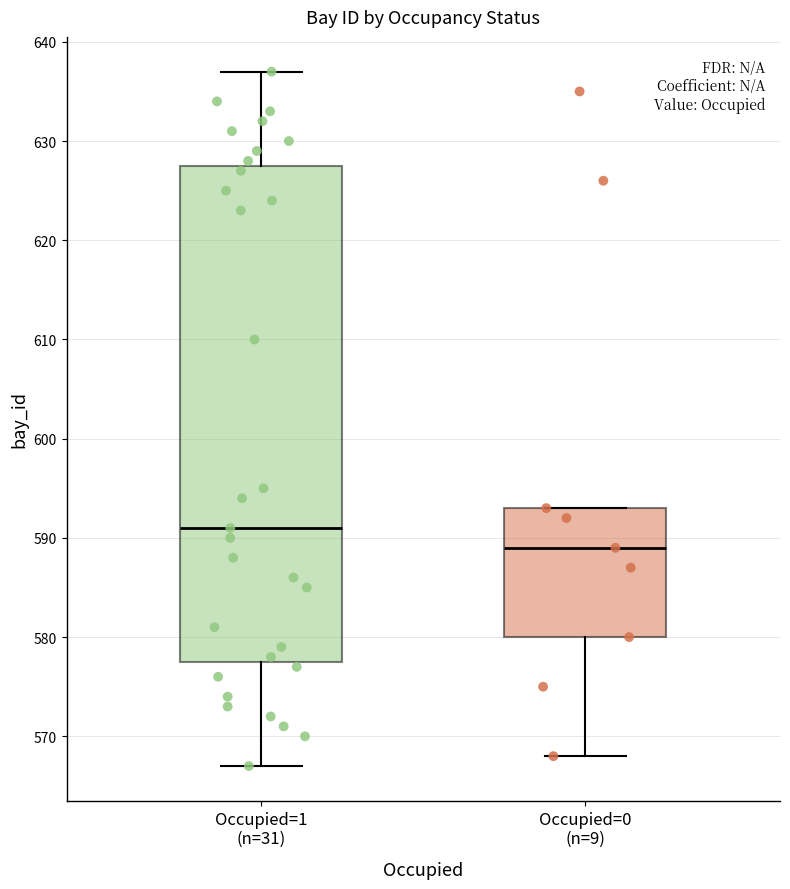

Where is the lower edge of the box for Occupied=0 (n=9) on the y-axis? The values are not printed on the chart, so give them approximately, as read against the axis.

580